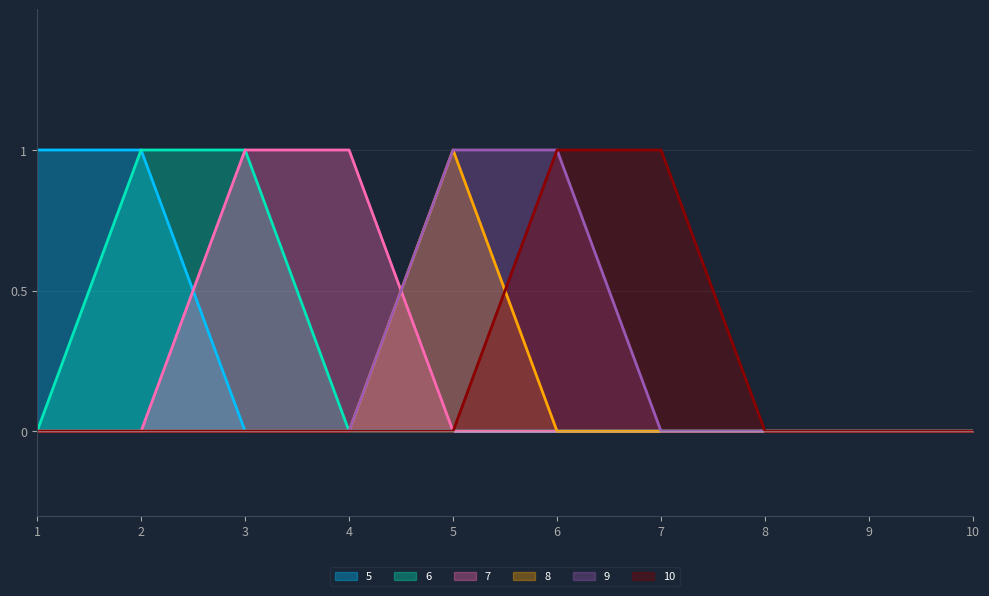

List the series in order of their peak value, highest first.

5, 6, 7, 8, 9, 10